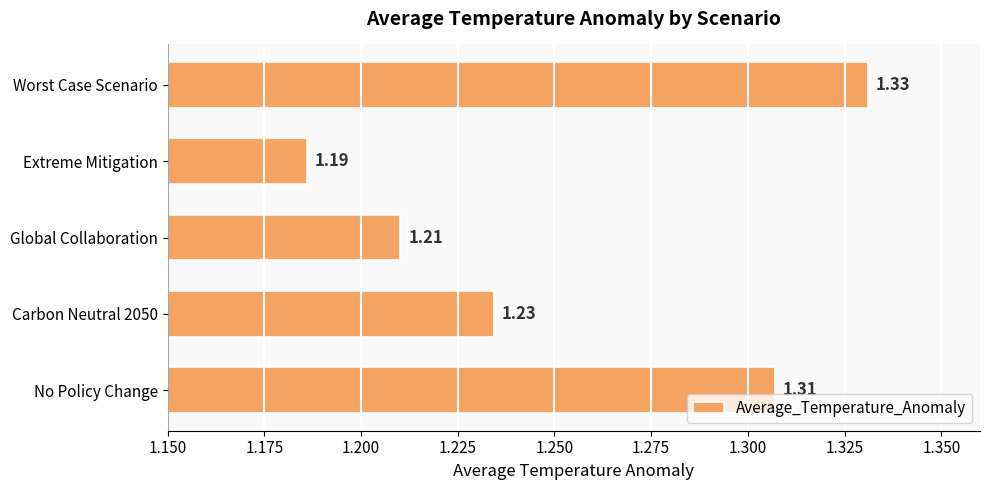

What is the sum of all values?

6.3